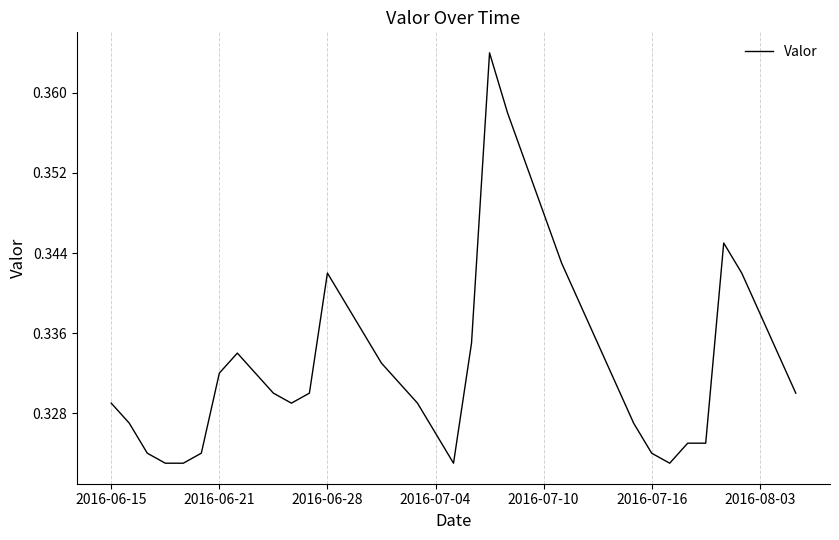

True or false: the data has more than 2 interior local peaks.

True